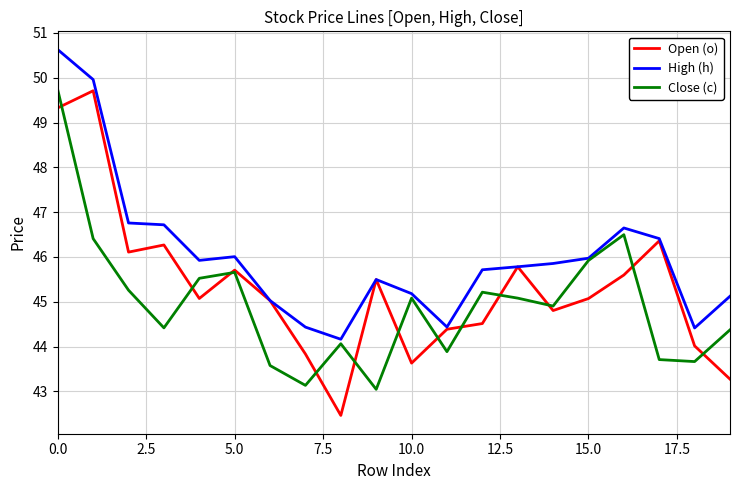

What is the smallest value displayed?

42.5